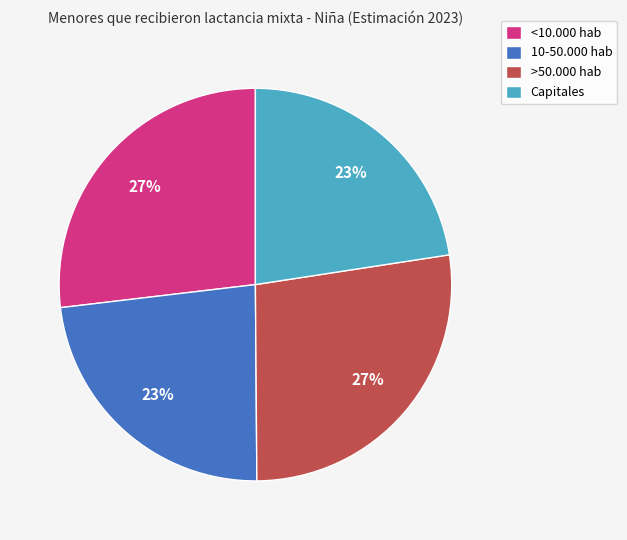

To the nearest percent, what is the average slice percentage?

25%